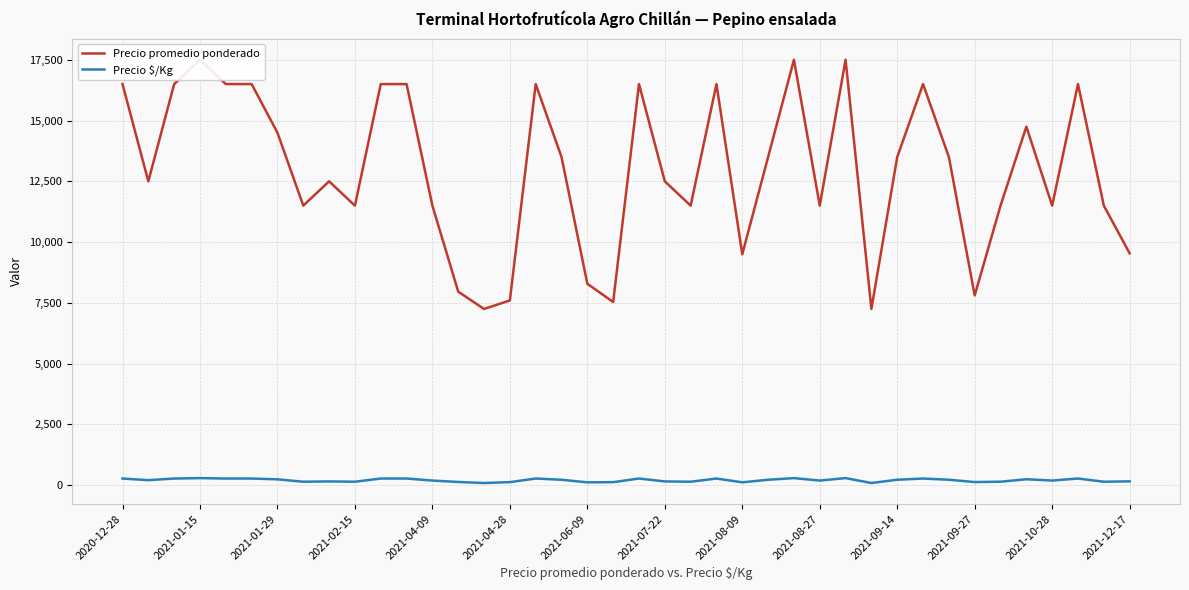

How many series are shown in this chart?

2